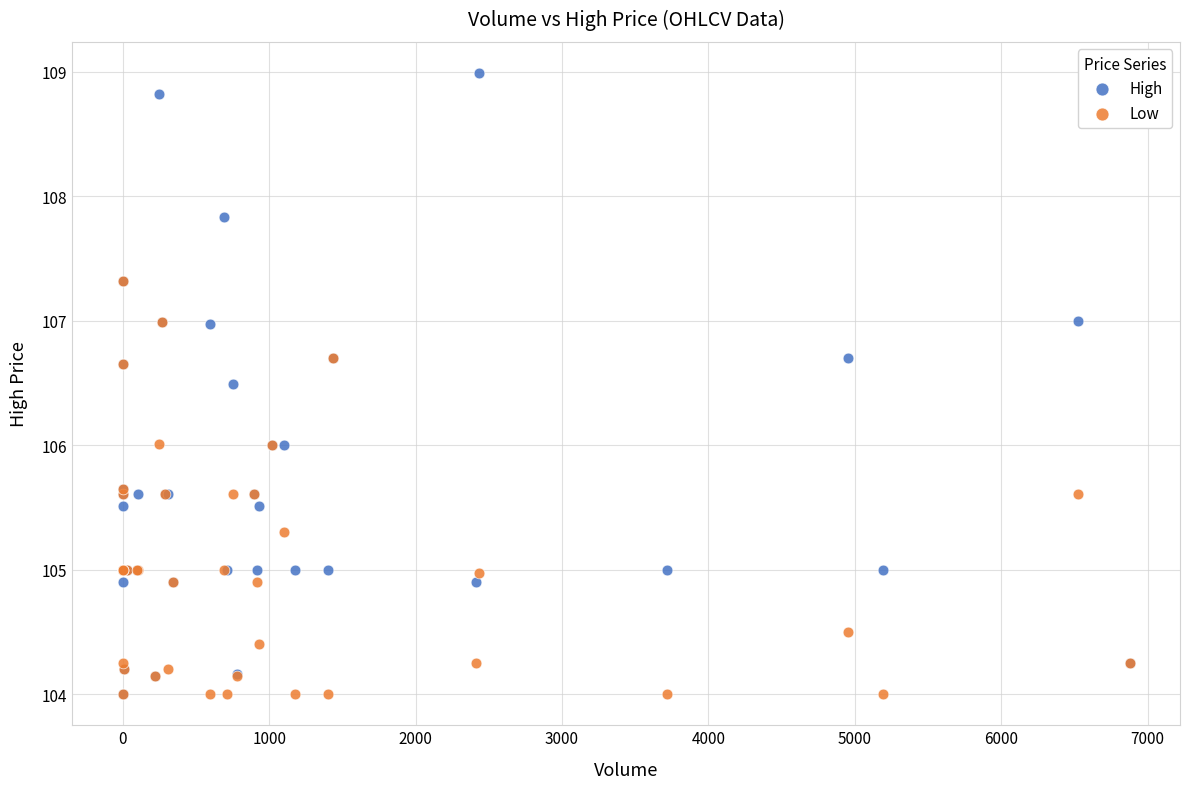

What are all the series names shown in the legend?

High, Low